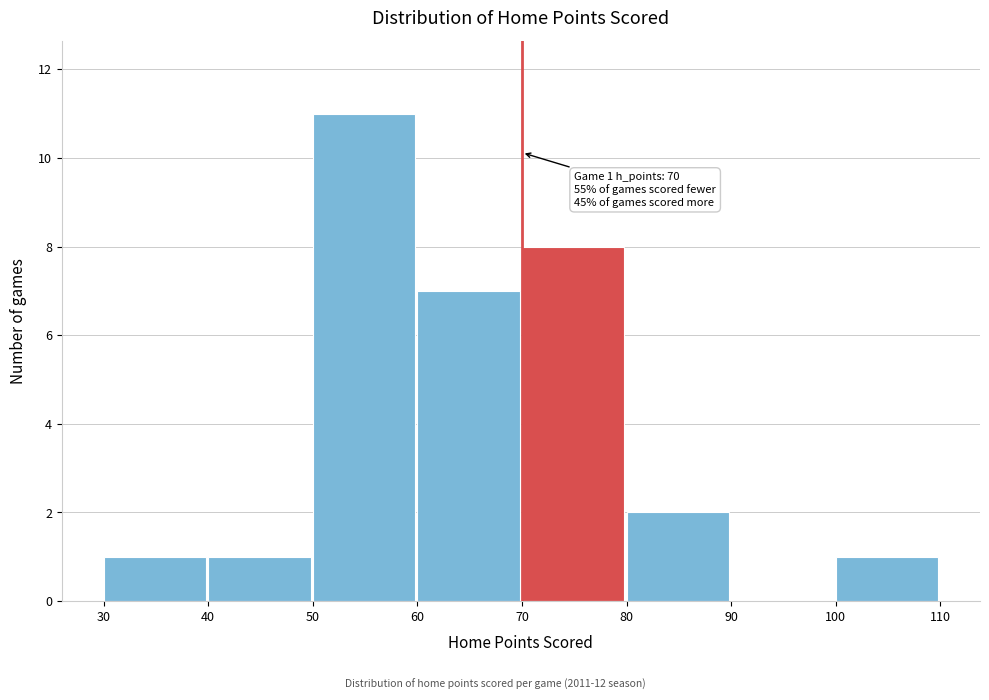

Which range on the x-axis has the tallest bar?

50 to 60